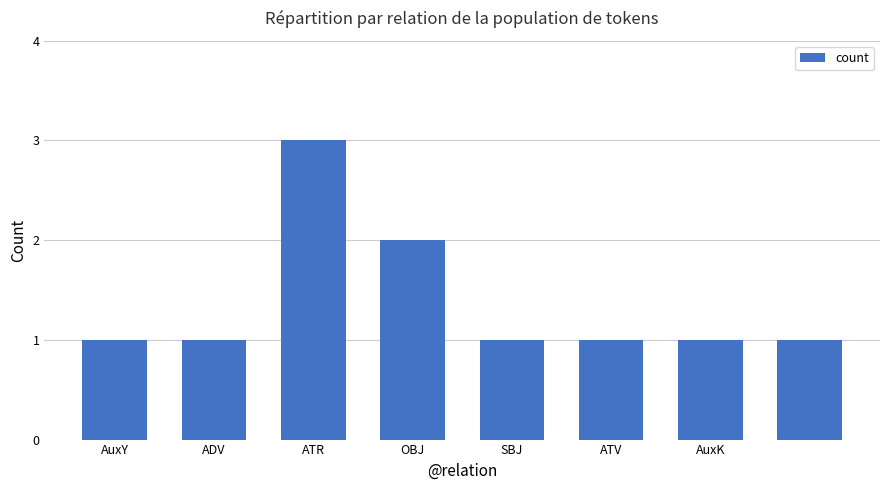

What is the value of the 4th bar from the left?

2